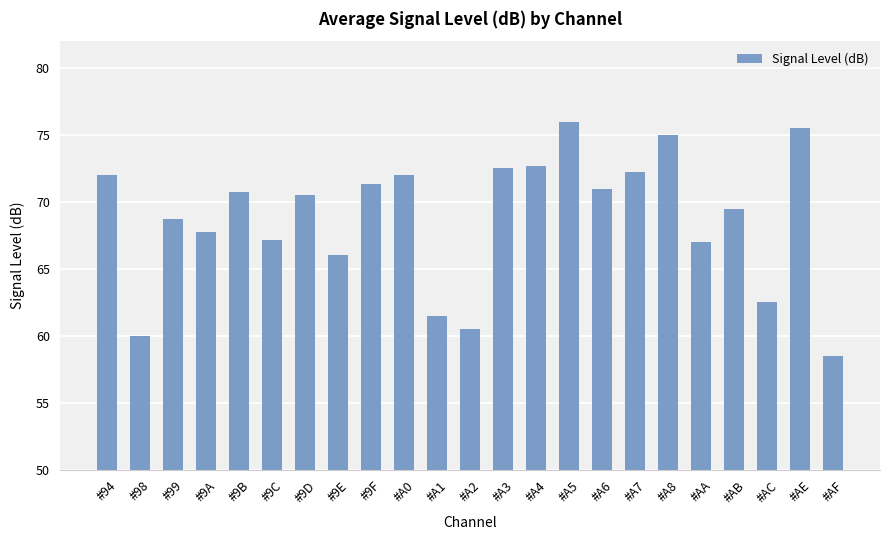

What is the label of the 13th bar from the left?

#A3